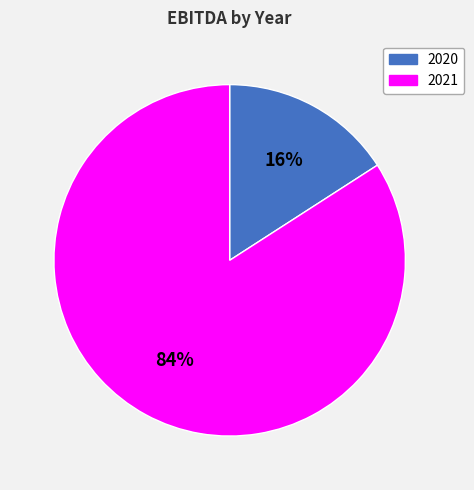

To the nearest percent, what is the difference between the 2021 and 2020 slice percentages?

68%